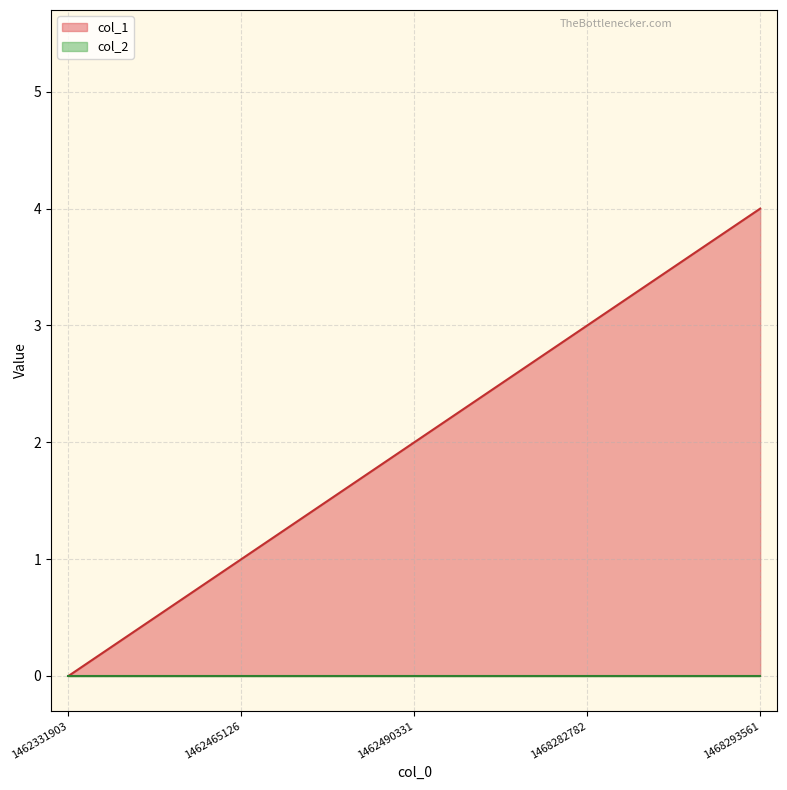

What is the change in value from 1462331903 to 1468293561?

+4